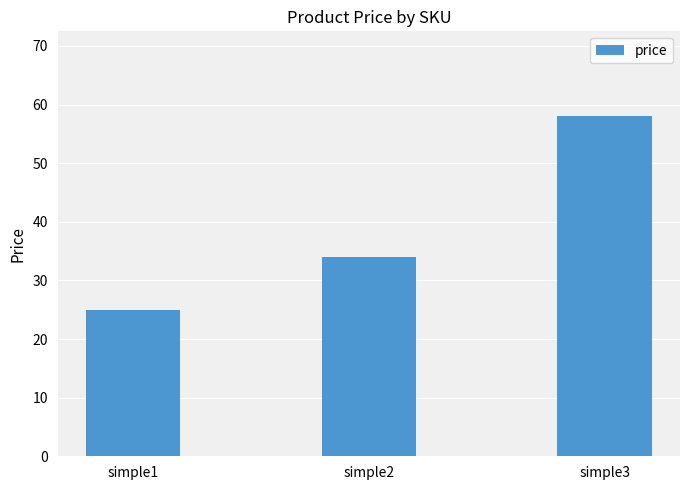

The value at simple3 is 27. True or false?

False